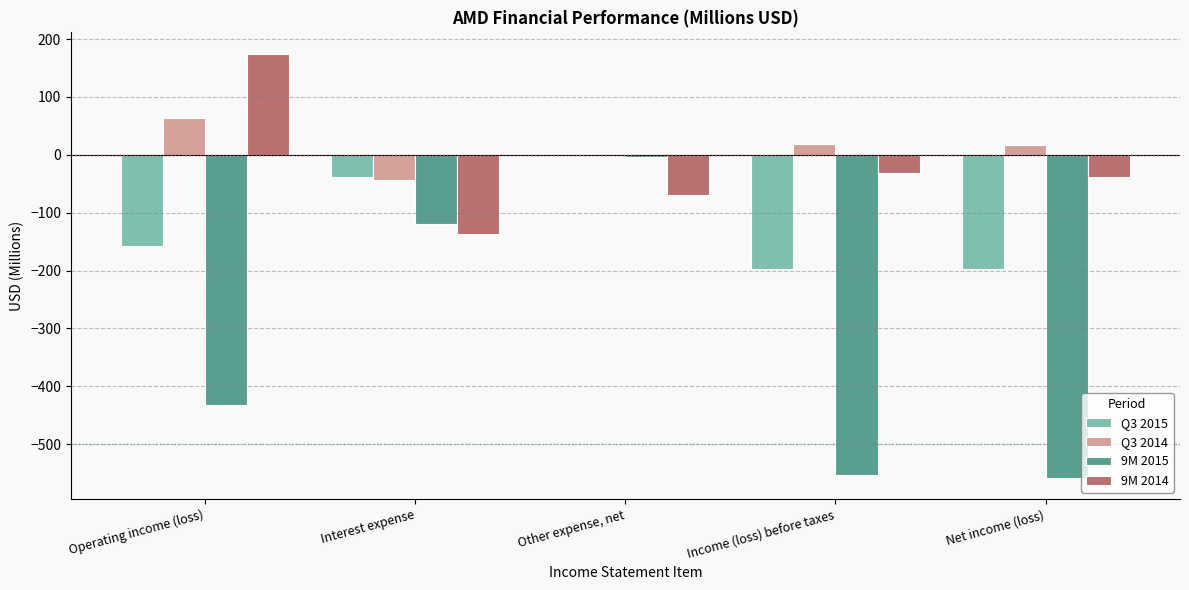

What is the difference between the Q3 2015 values at Operating income (loss) and Interest expense?

119